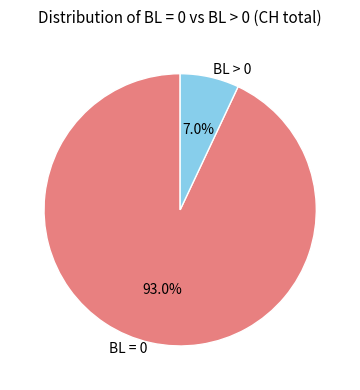

Rank the categories by value from lowest to highest.

BL > 0, BL = 0